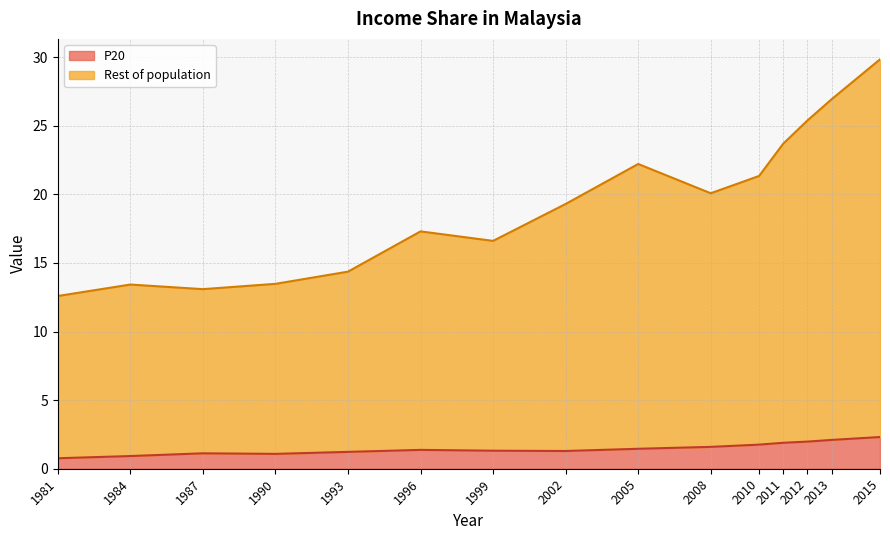

True or false: P20 and Rest of population cross at least once.

False